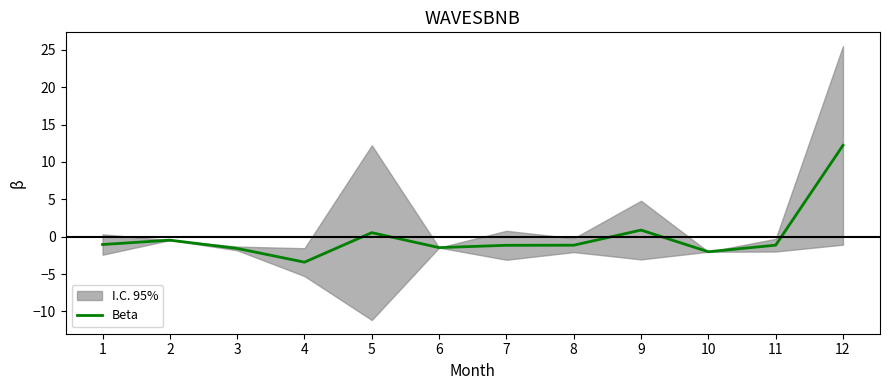

What is the value of the 10th point from the left?

-2.0